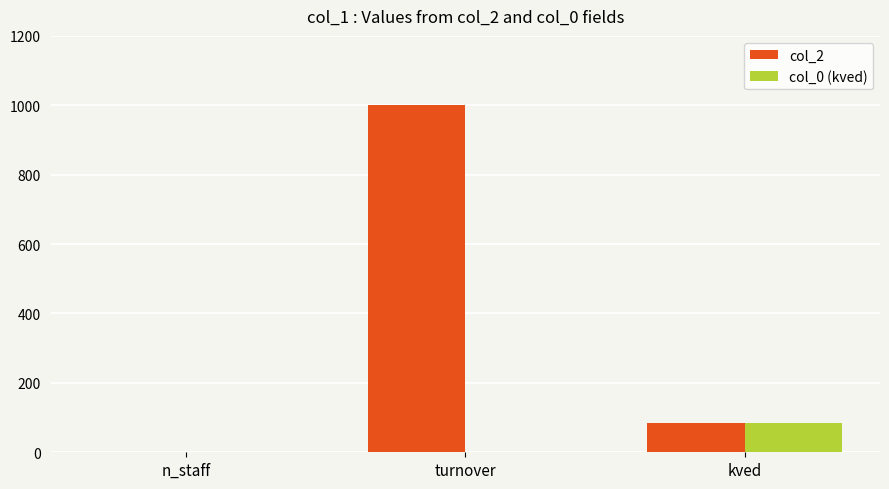

How many data points in col_2 are above 85?

2